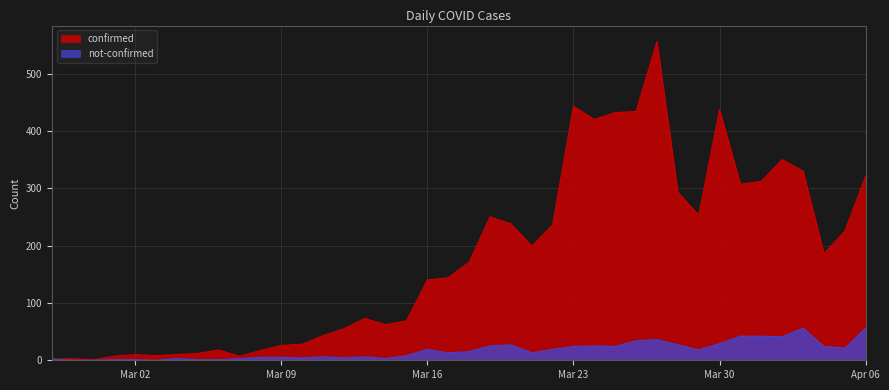

In not-confirmed, how many points are lower than both neighbors (excluding endpoints)?

10